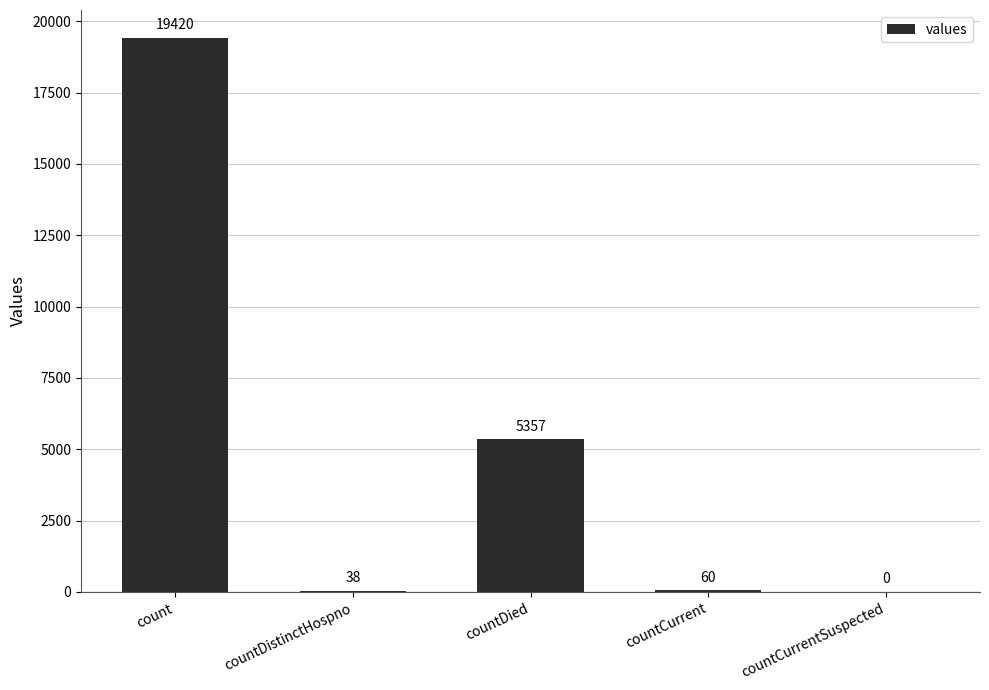

What is the sum of all values?

24875